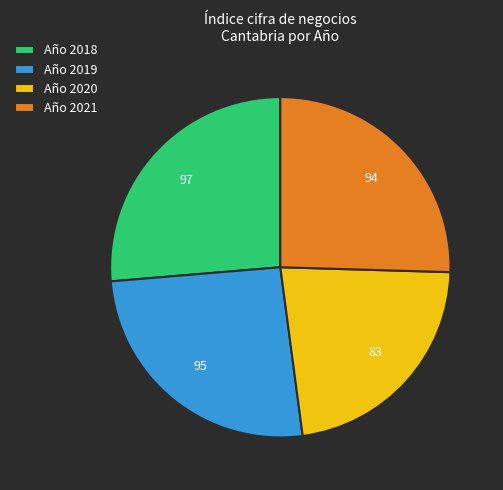

Is Año 2018 the majority of the pie?

No